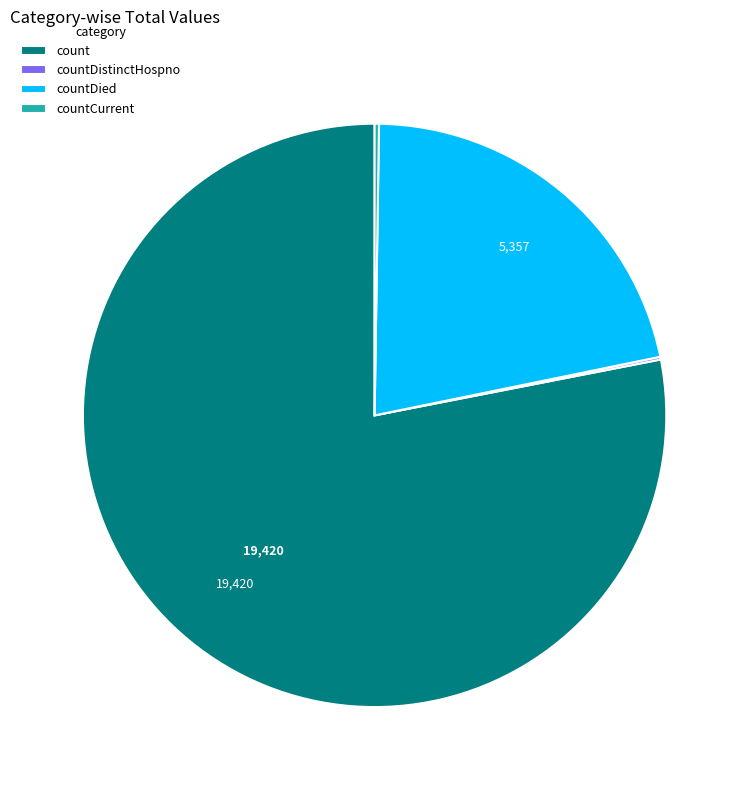

Is the sum of countDied and count greater than half?

Yes